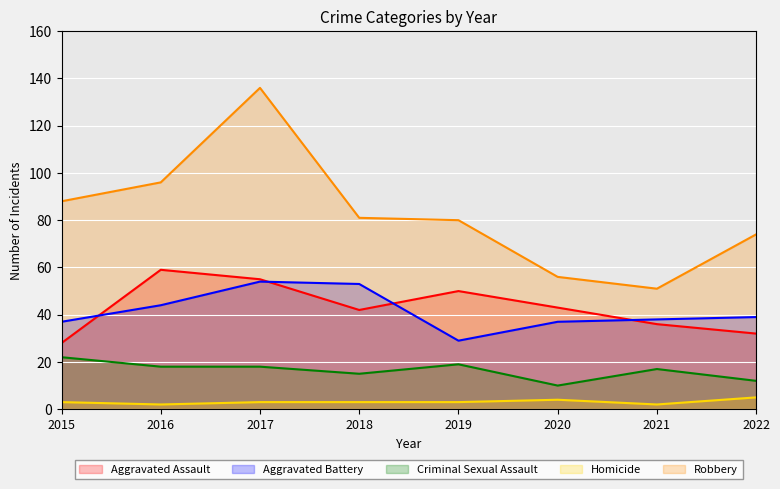

True or false: Robbery and Aggravated Battery cross at least once.

False